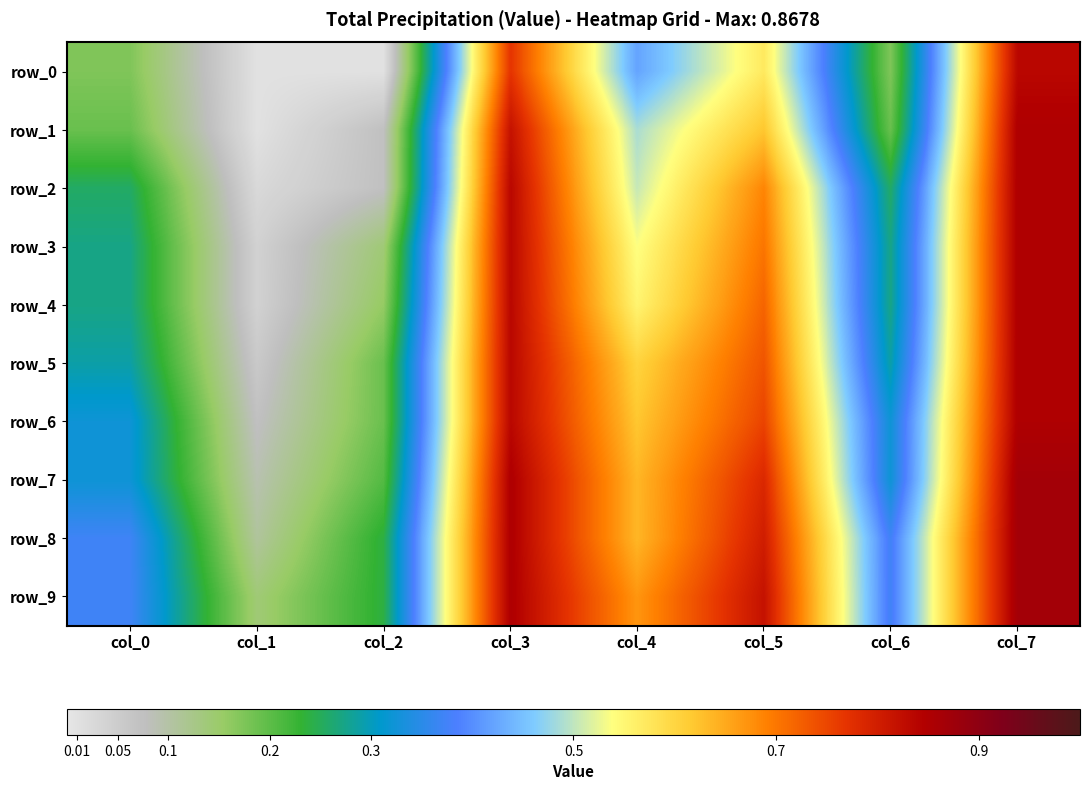

Which category has the highest value in the row_5 series?

col_7